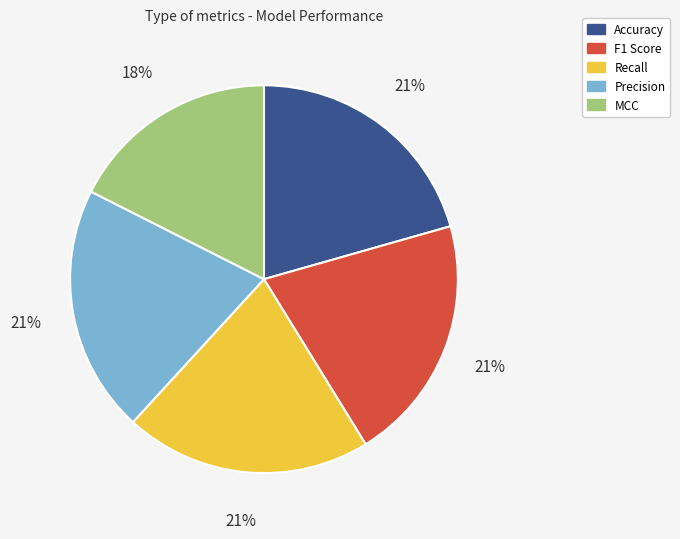

Is there any slice that represents more than half of the pie?

No